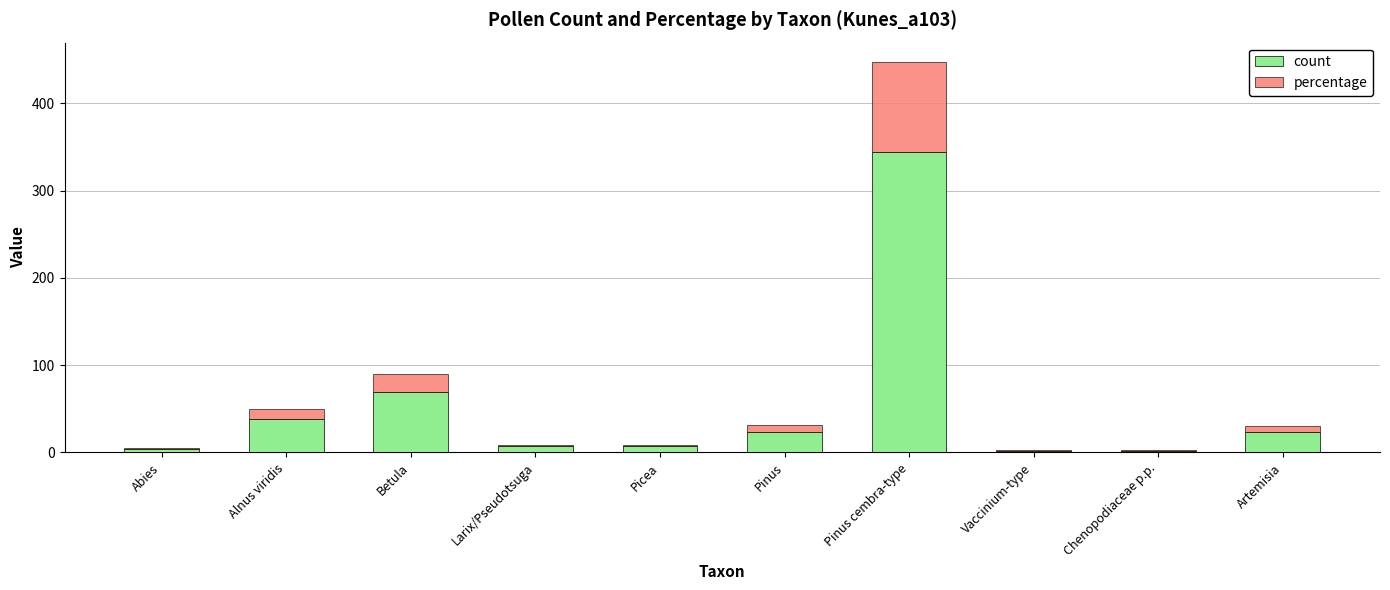

What is the sum of all count values?

520.0